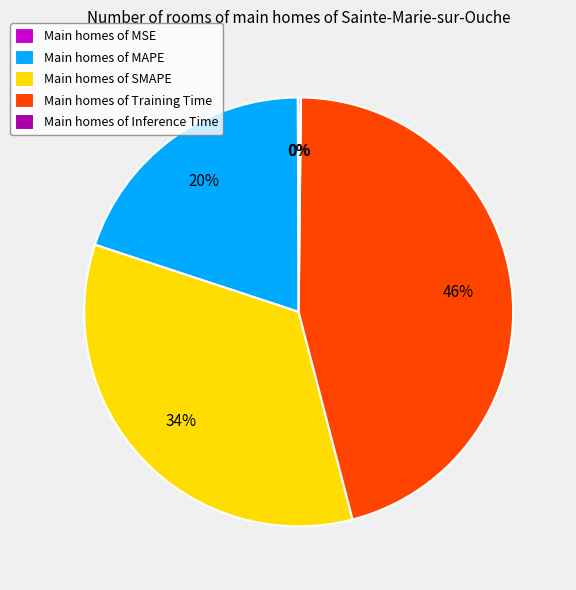

To the nearest percent, what percentage of the pie is Main homes of Training Time?

46%